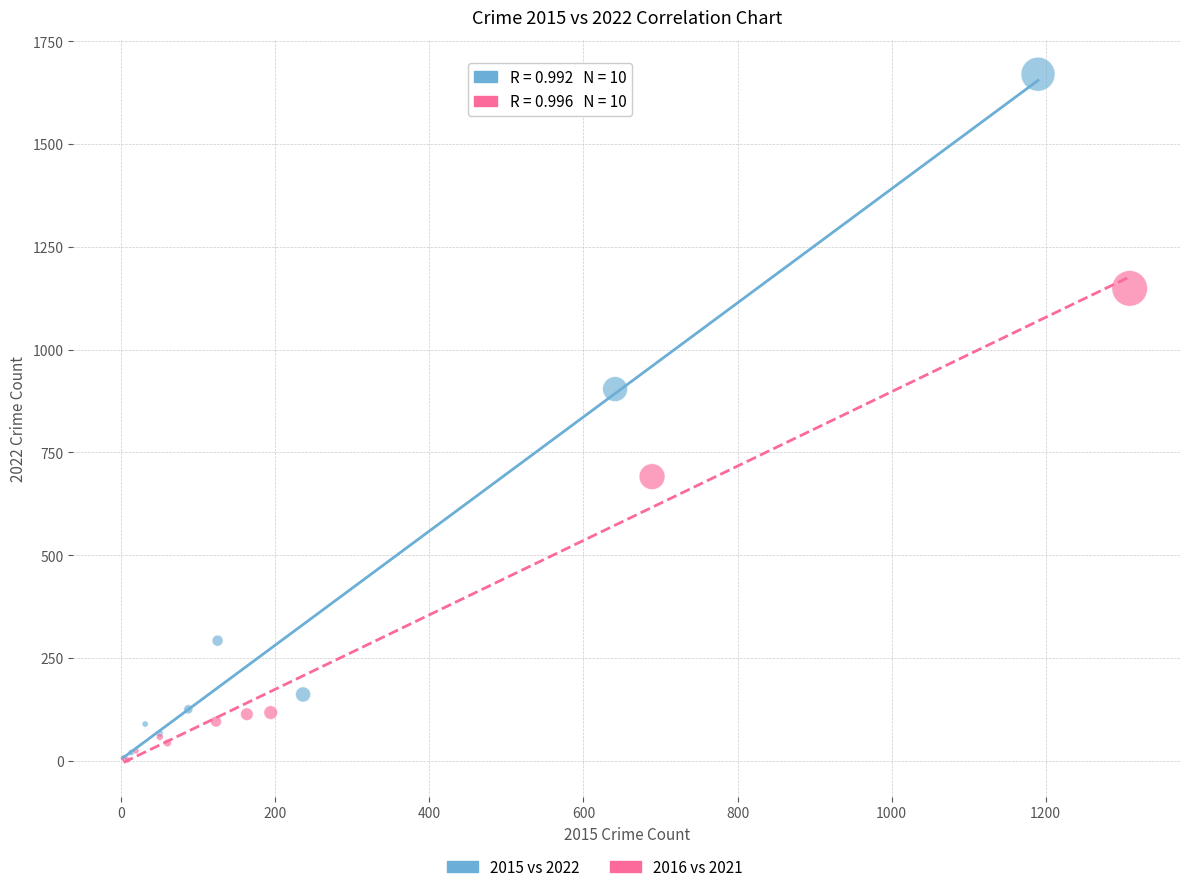

Which series contains the highest Y value?

2015 vs 2022